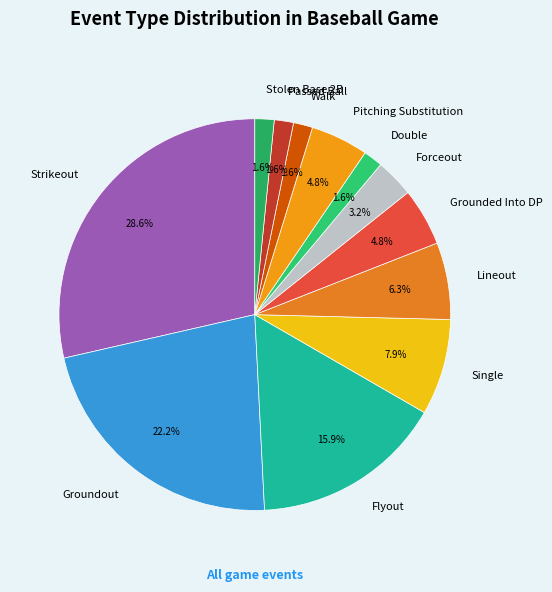

Does any single category account for the majority?

No